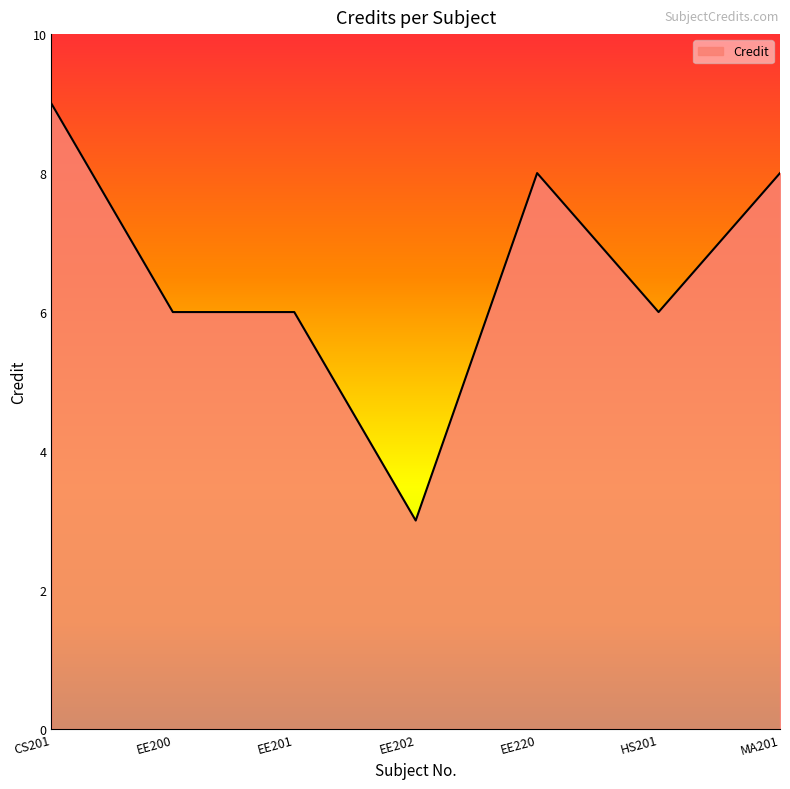

Where does the data first go above 6?

CS201